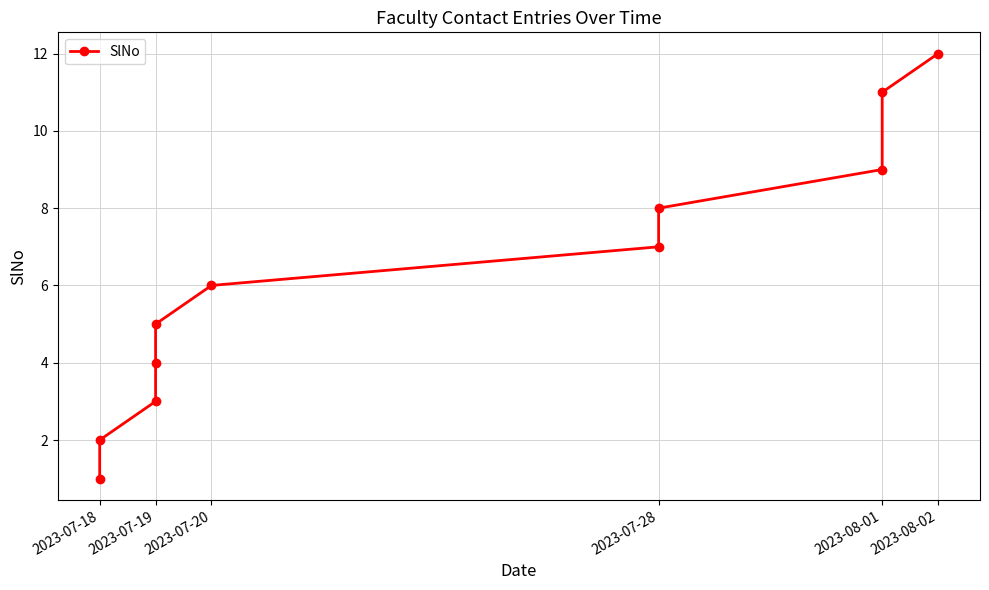

Which category has the lowest value across all series?

2023-07-18